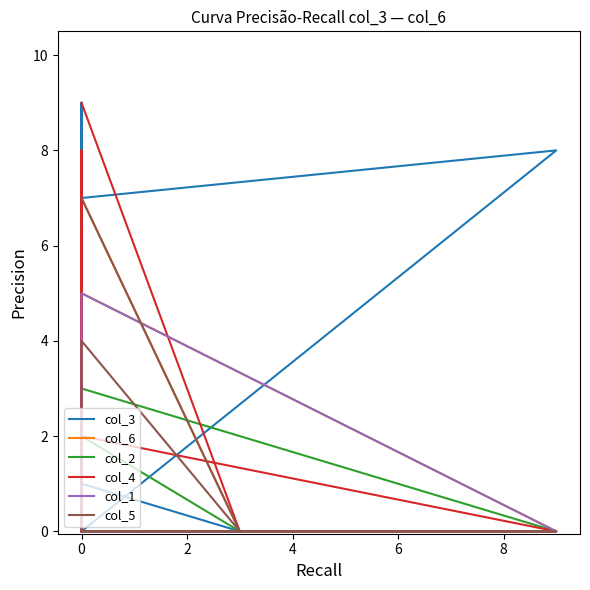

Reading left to right, extract all data points from this chart.

col_3: 0	0	1	0	0	9	7	8	0
col_6: 0	0	7	3	0	8	0	0	5
col_2: 2	0	0	7	0	0	3	0	0
col_4: 9	0	0	8	0	0	2	0	0
col_1: 0	0	0	0	0	4	5	0	0
col_5: 7	0	4	0	0	0	0	0	0